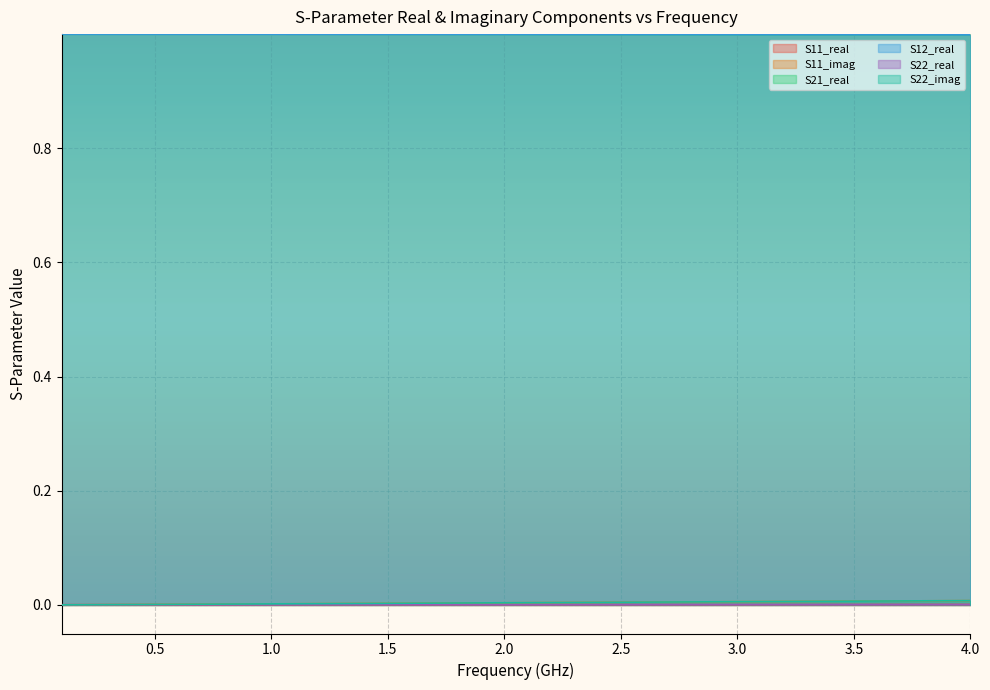

Rank the series by their maximum value, from lowest to highest.

S11_real, S22_real, S11_imag, S22_imag, S21_real, S12_real